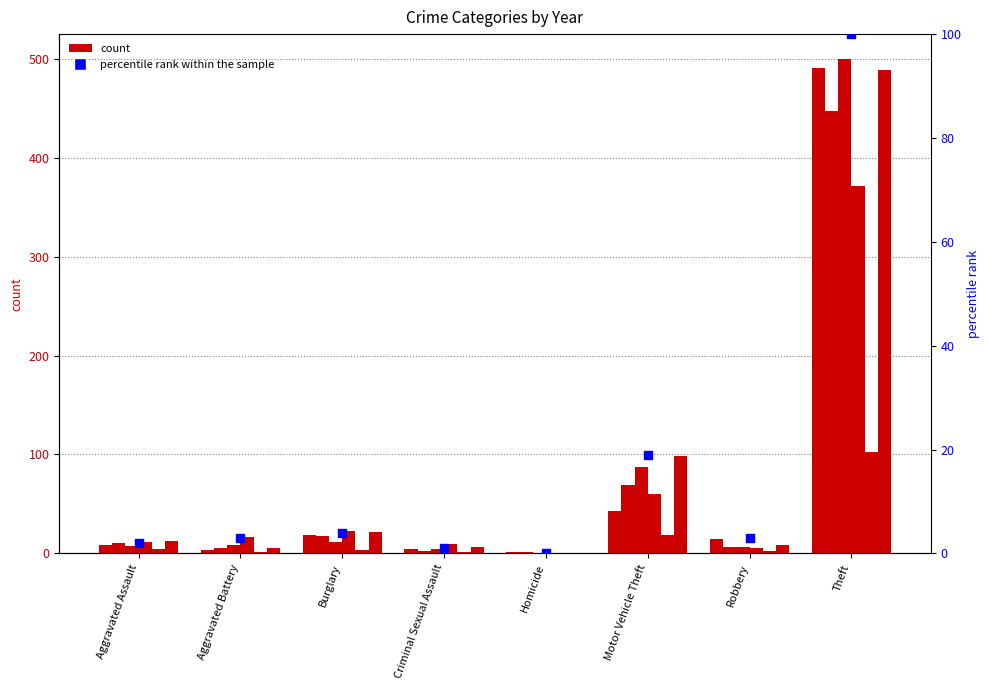

Which has a higher value, Motor Vehicle Theft or Robbery?

Motor Vehicle Theft